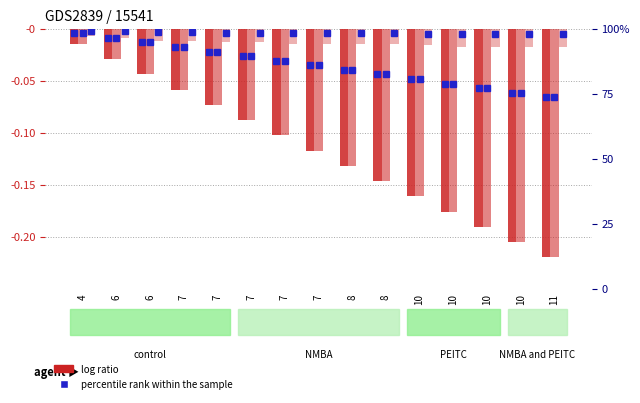

What is the total value across all series at 8?

-0.3